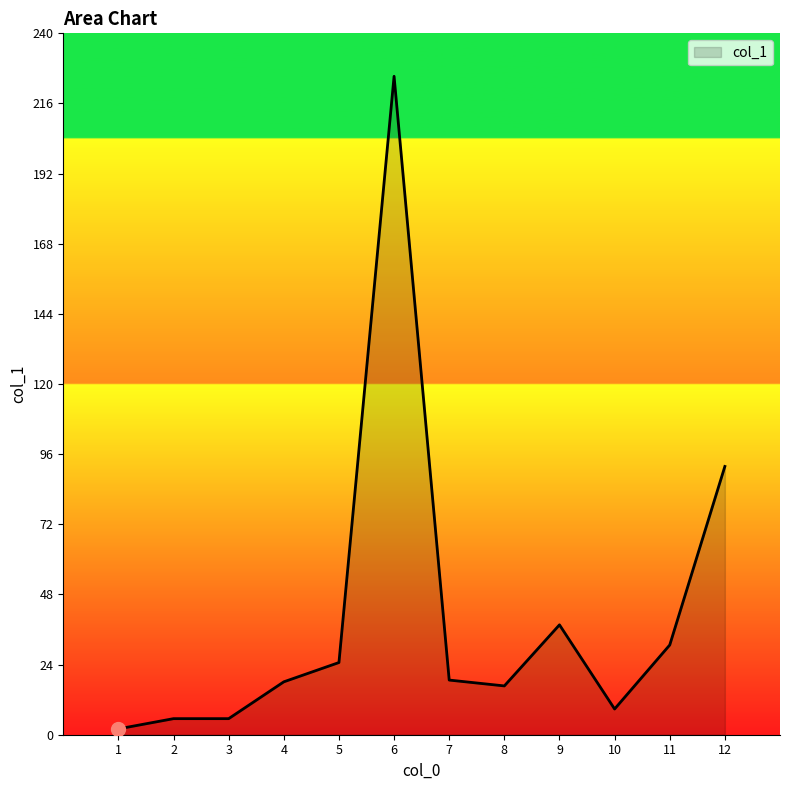

Which category has the highest value across all series?

6